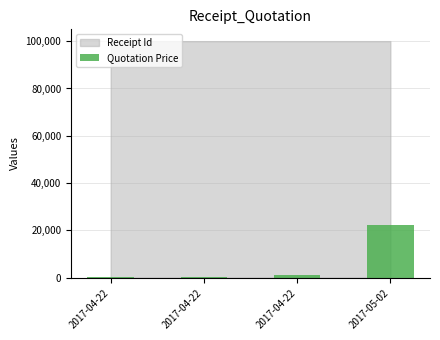

What is the smallest value displayed?

200